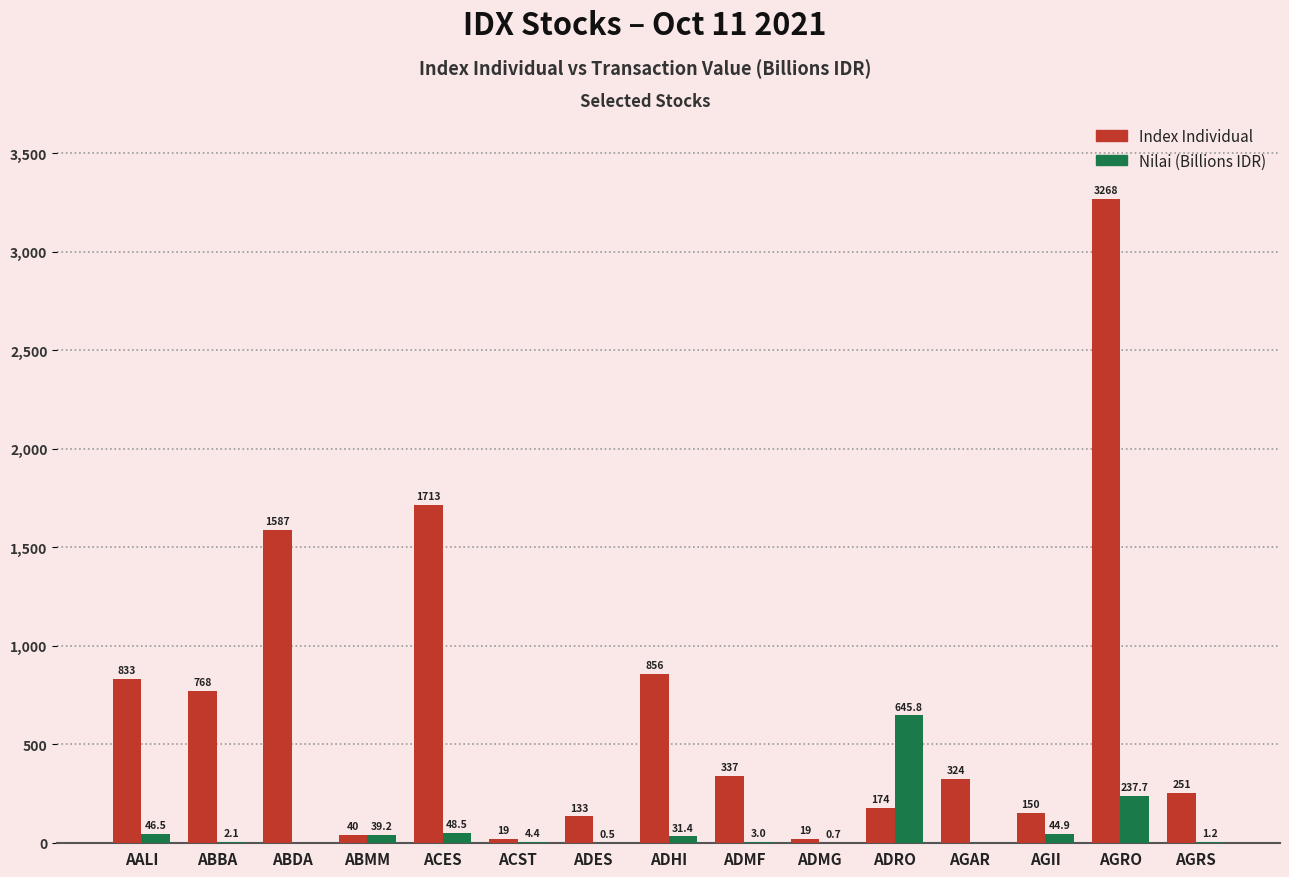

What are all the series names shown in the legend?

Index Individual, Nilai (Billions IDR)